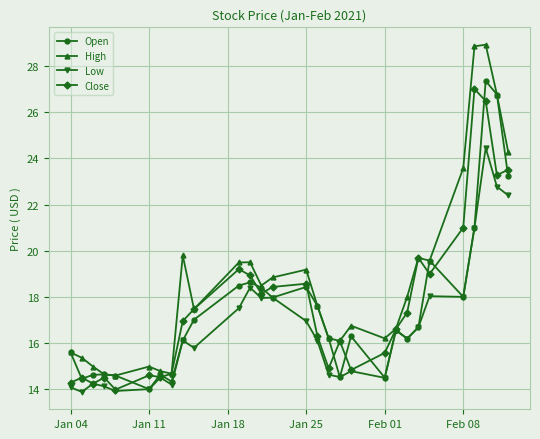

At how many categories does at least one series exceed 26?

3